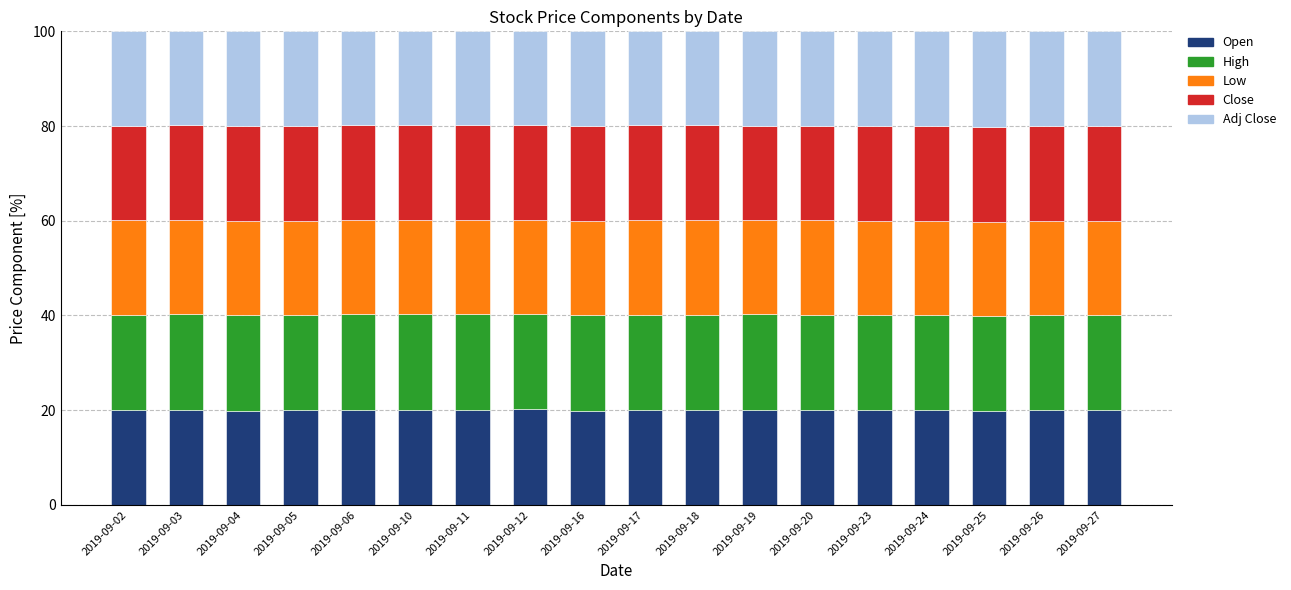

Is it true that Open equals 34.2 at 2019-09-02?

False